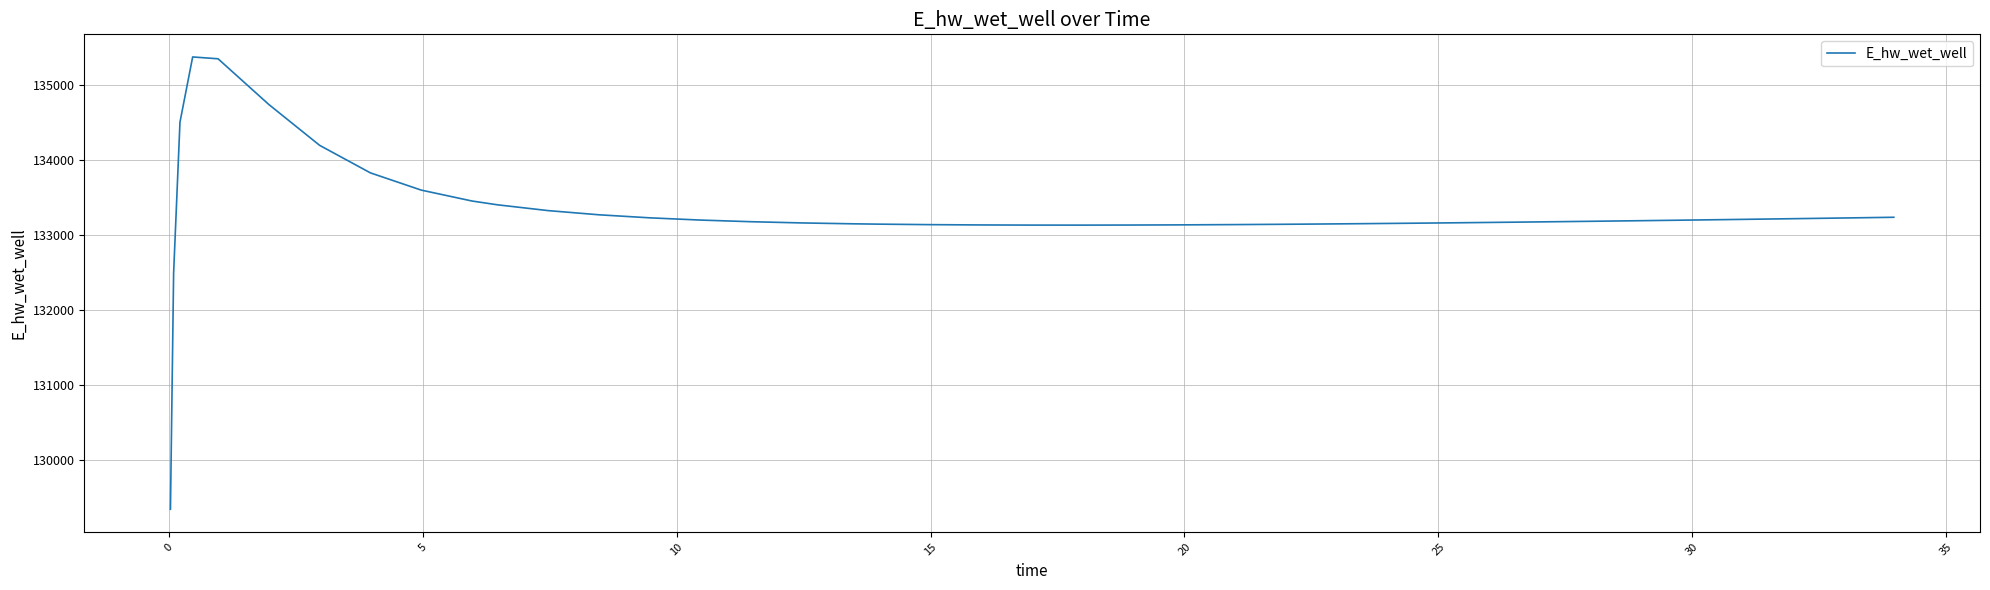

What is the difference between the maximum and minimum values?

6026.5